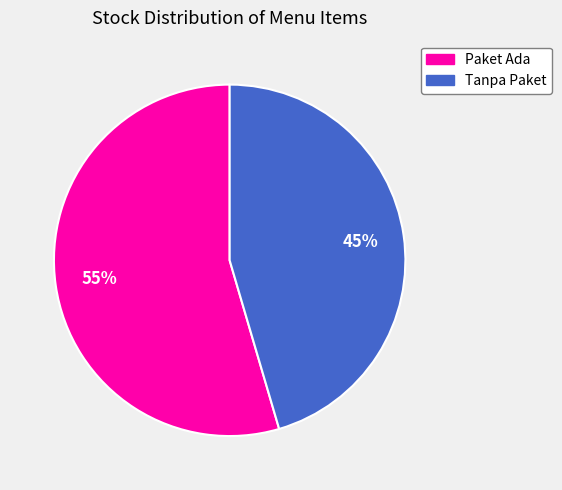

Is there any slice that represents more than half of the pie?

Yes